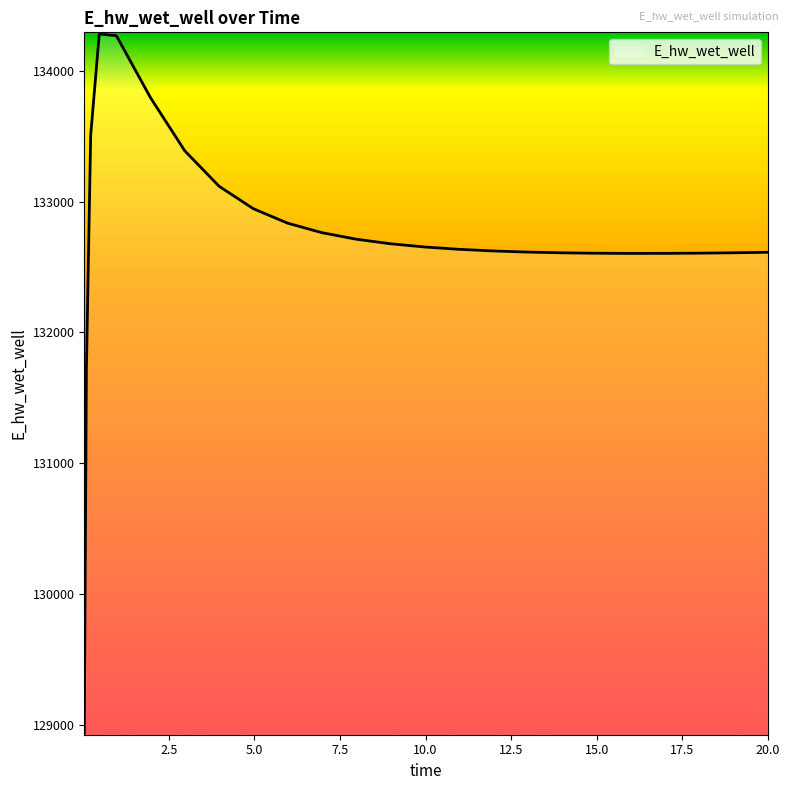

Count the number of categories in the chart.

25